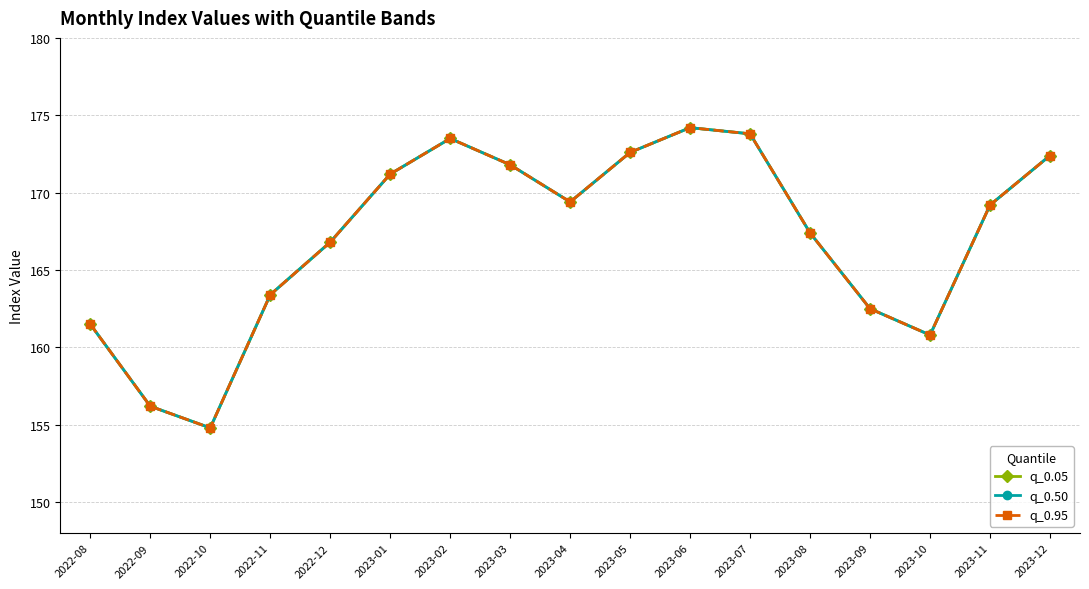

True or false: q_0.05 and q_0.95 intersect in this chart.

False